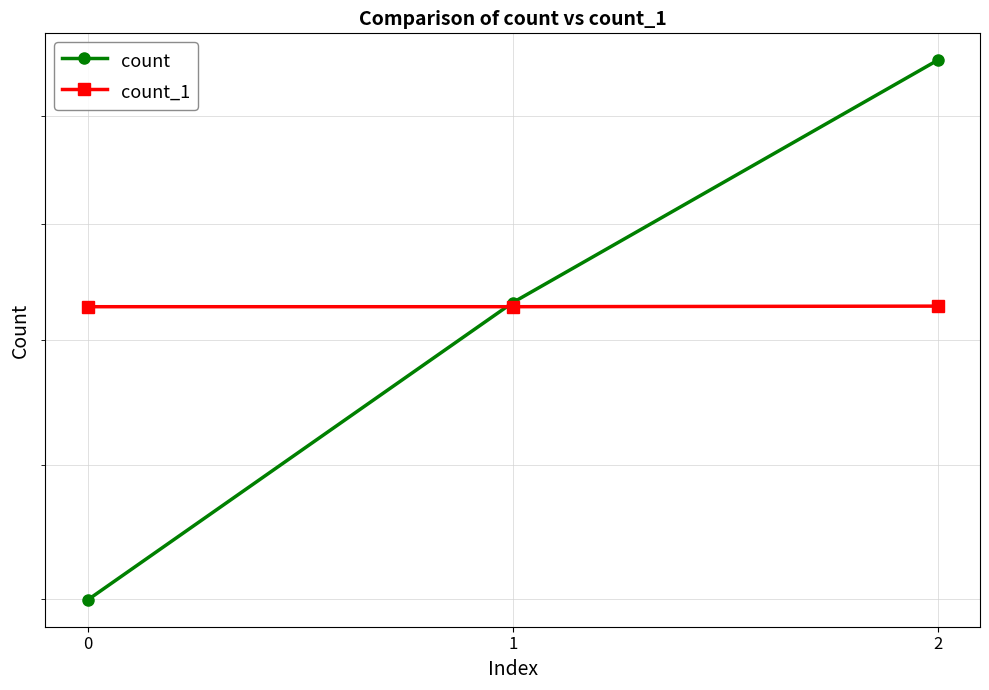

Does the chart display data point markers on the line(s)?

Yes